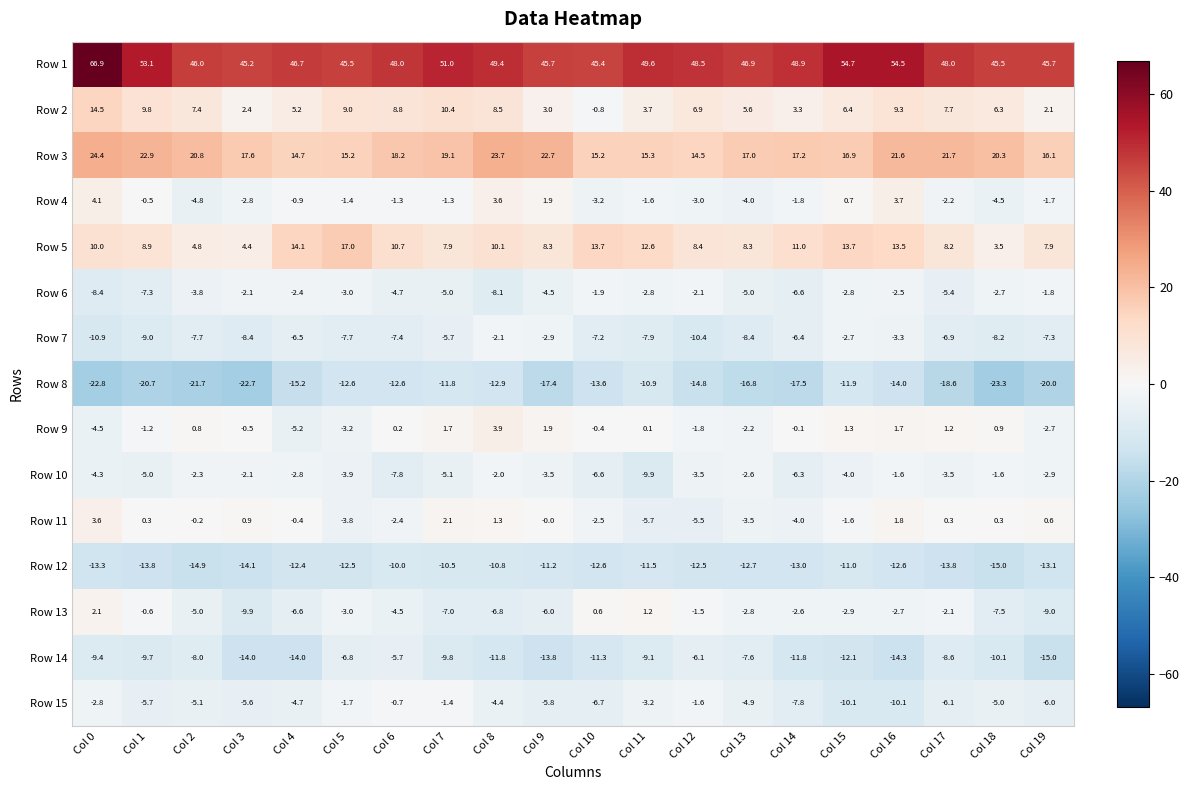

Which series has the largest total across all categories?

Row 1